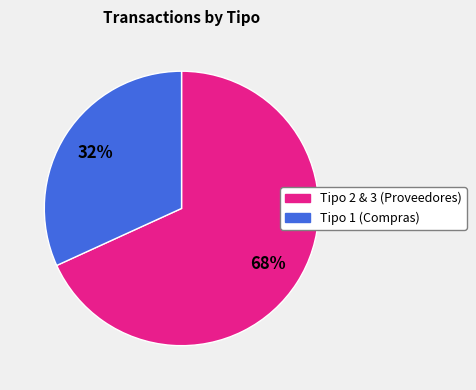

Is there any slice that represents more than half of the pie?

Yes